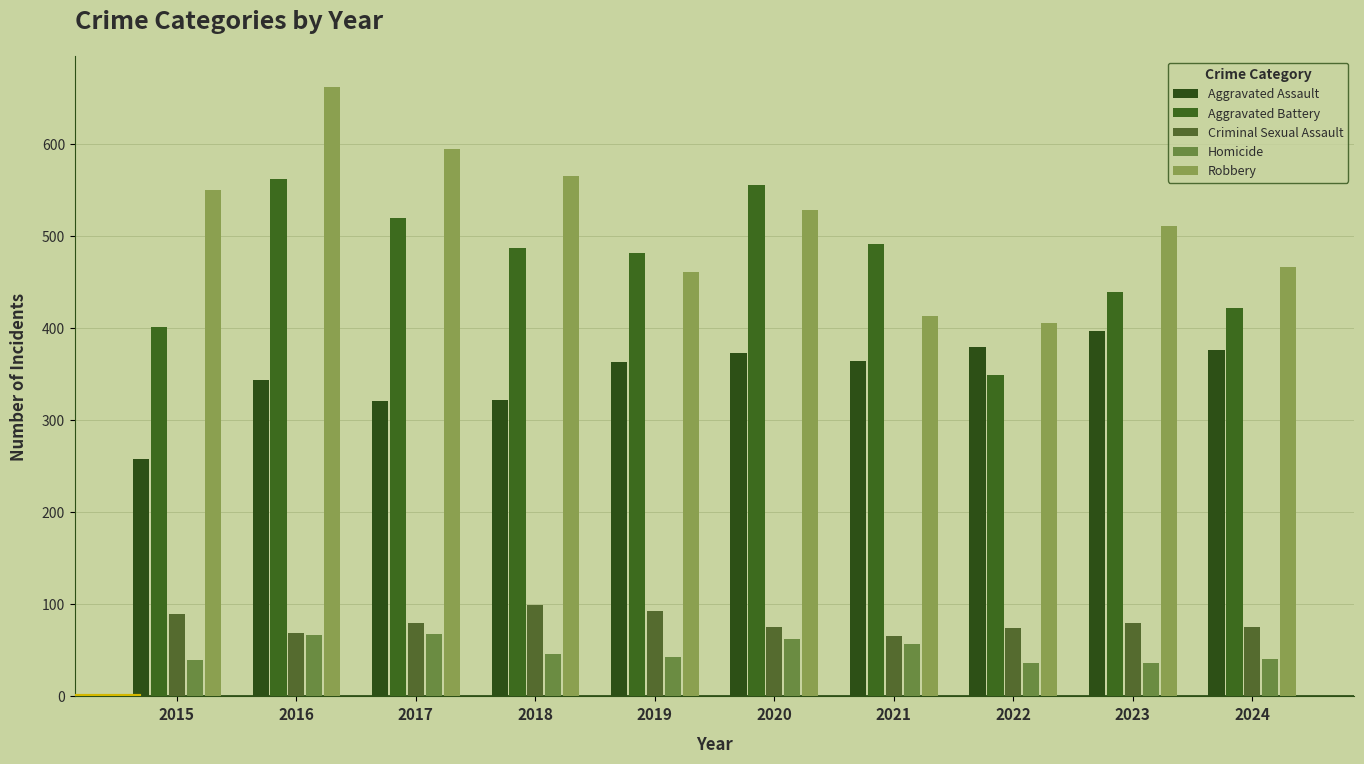

What value does the Homicide series have at 2016, to the nearest 5?

65